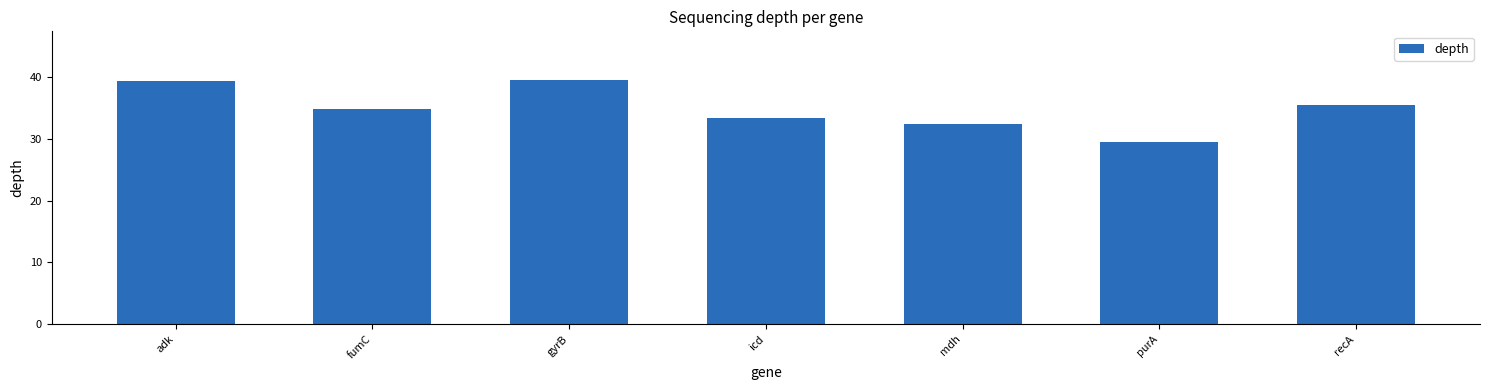

What is the label of the 5th bar from the right?

gyrB